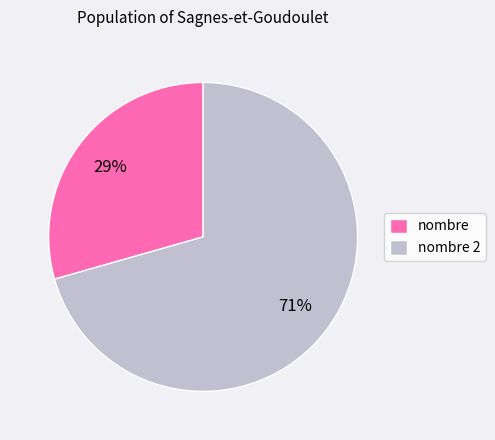

Does any single category account for the majority?

Yes